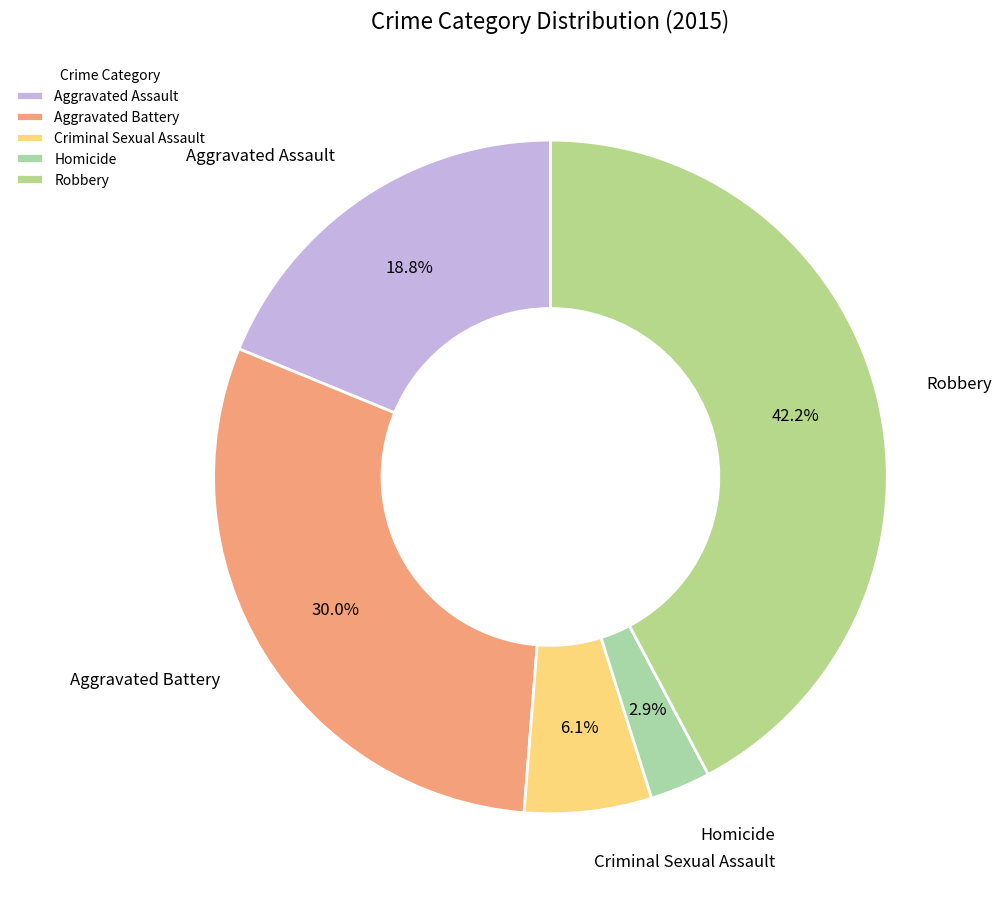

Does Homicide account for over 50% of the chart?

No